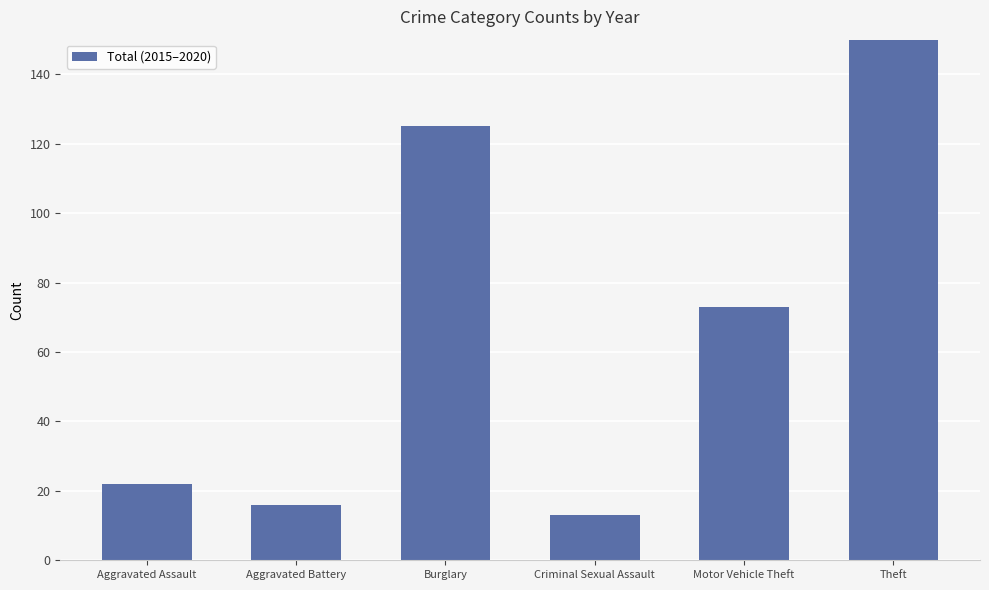

List the labels in order of value, smallest first.

Criminal Sexual Assault, Aggravated Battery, Aggravated Assault, Motor Vehicle Theft, Burglary, Theft